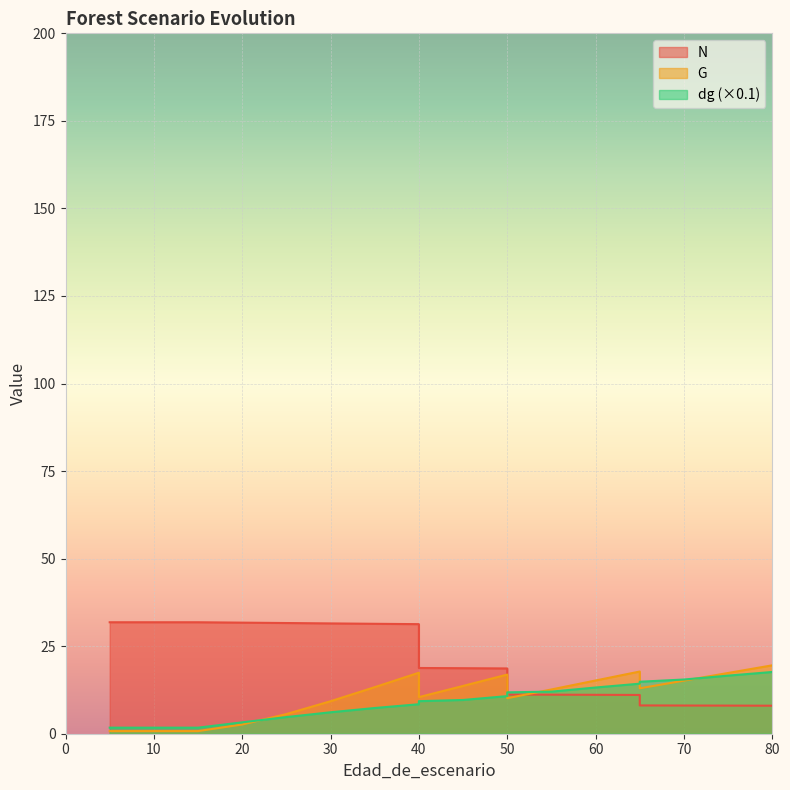

What is the value of the N point at the 11th from the left?

18.7